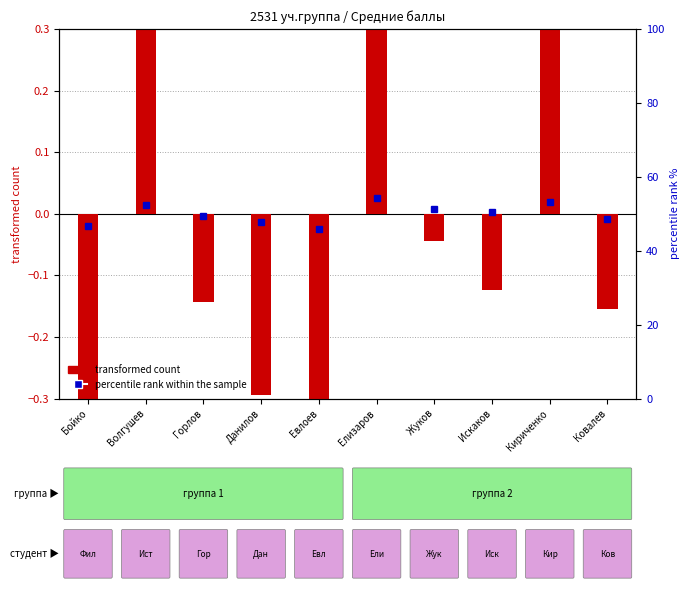

What is the approximate value at Кириченко?

0.6